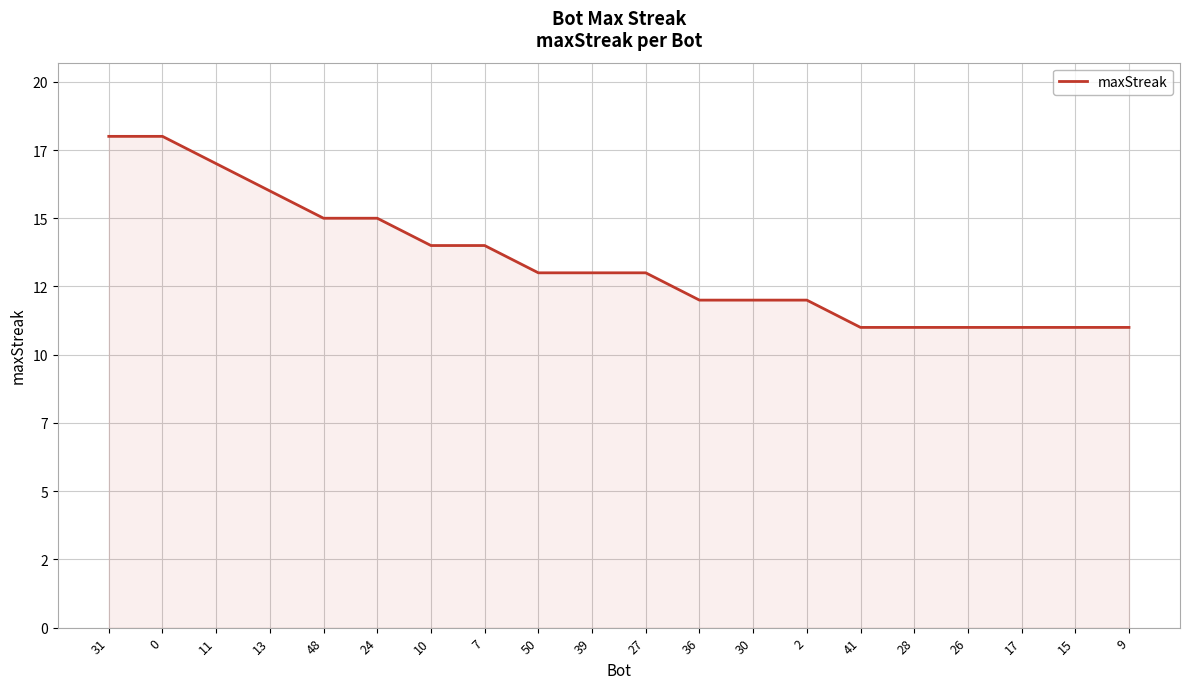

What is the value of the 8th point from the left?

14